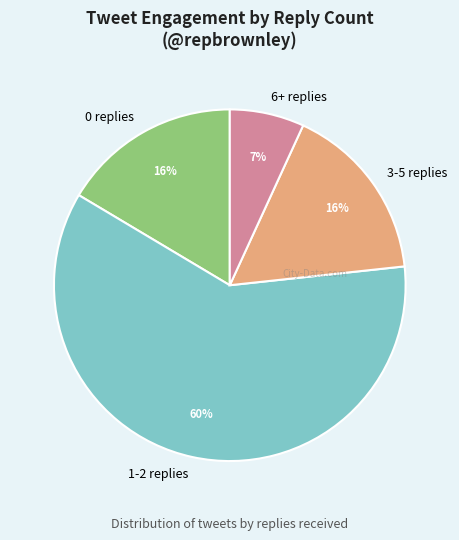

How many segments does this pie chart have?

4